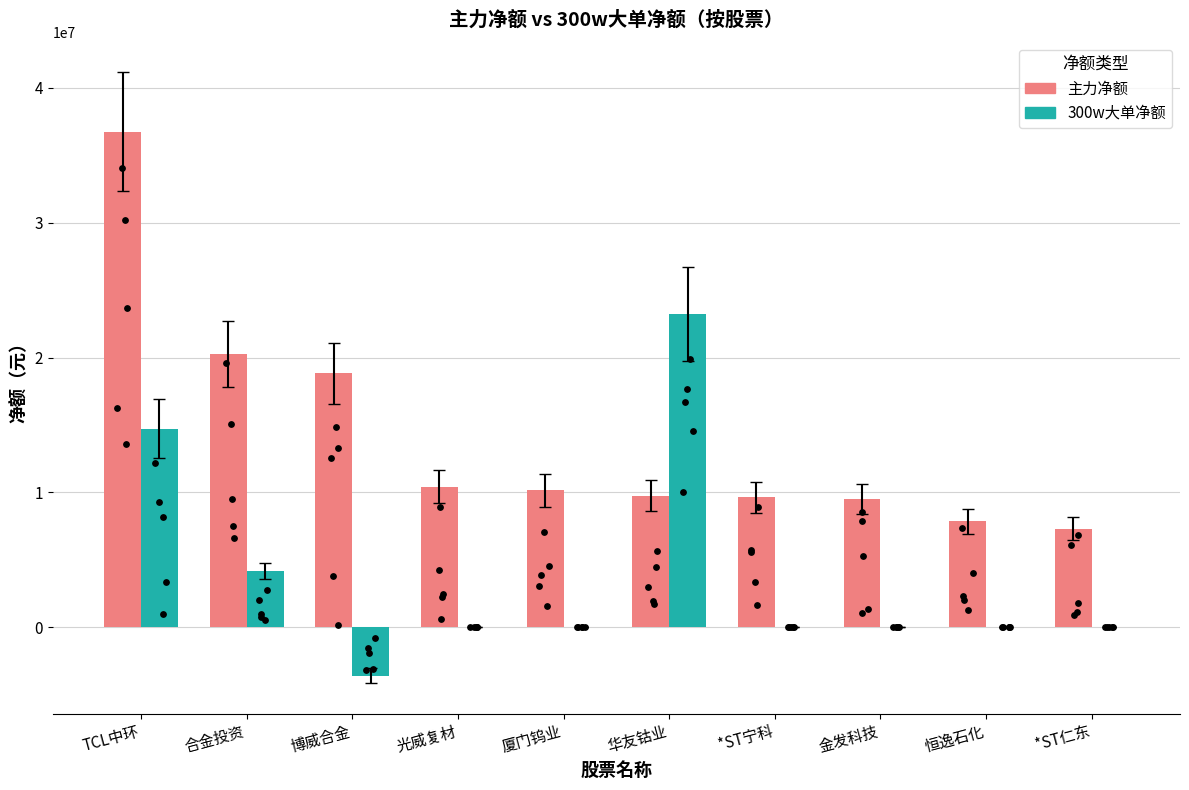

Which series reaches the maximum Y coordinate?

主力净额